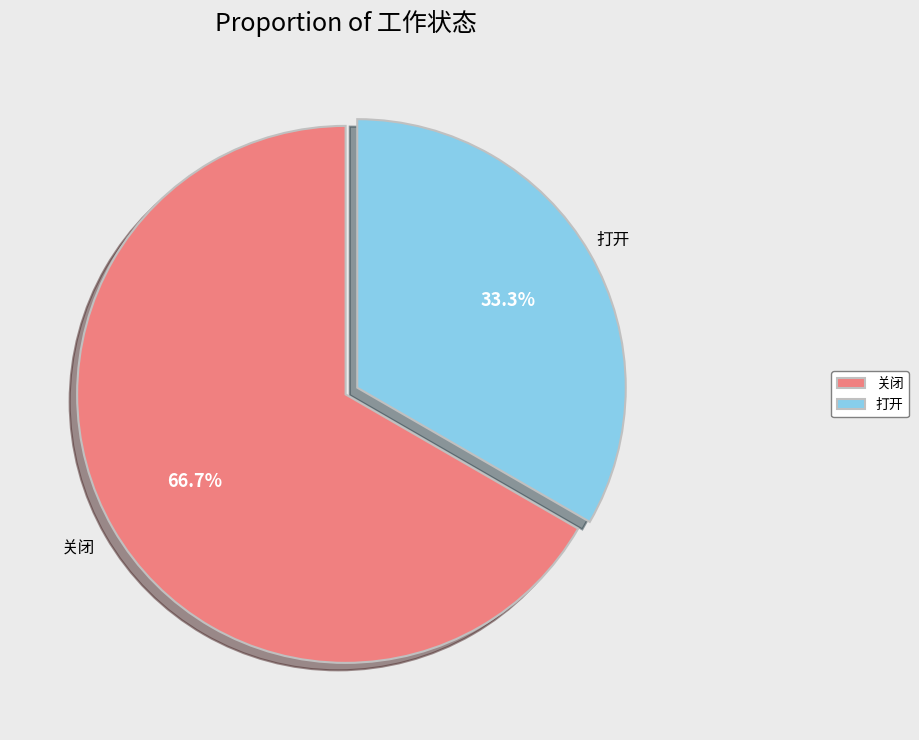

To the nearest percent, what is the difference between the largest and smallest slice percentages?

33%